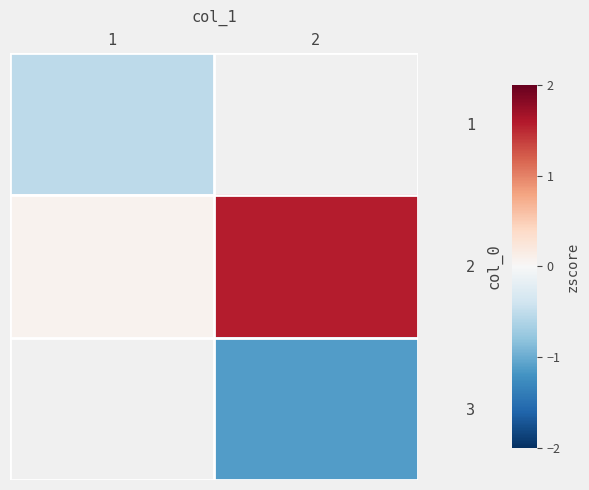

How many values in the 2 series exceed 1?

1